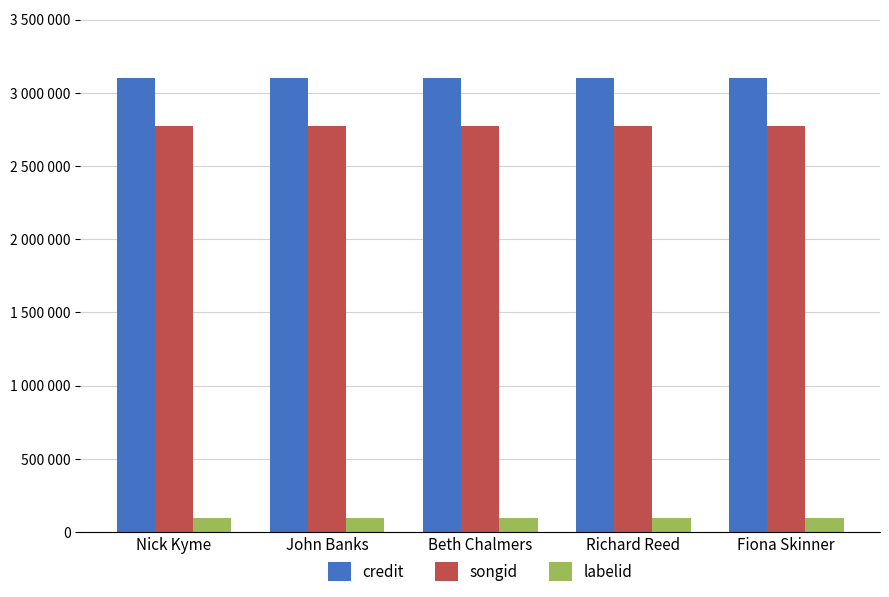

Reading left to right, extract all data points from this chart.

credit: Nick Kyme=3102216	John Banks=3102216	Beth Chalmers=3102216	Richard Reed=3102216	Fiona Skinner=3102216
songid: Nick Kyme=2771182	John Banks=2771182	Beth Chalmers=2771182	Richard Reed=2771182	Fiona Skinner=2771182
labelid: Nick Kyme=94901	John Banks=94901	Beth Chalmers=94901	Richard Reed=94901	Fiona Skinner=94901